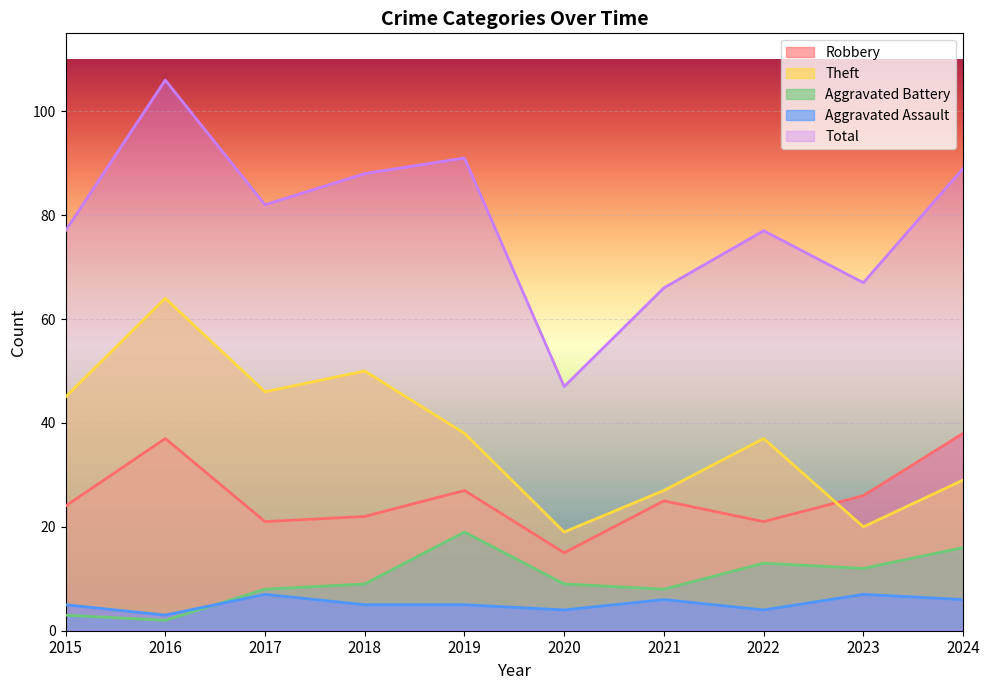

Where is the first local maximum for Theft?

2016